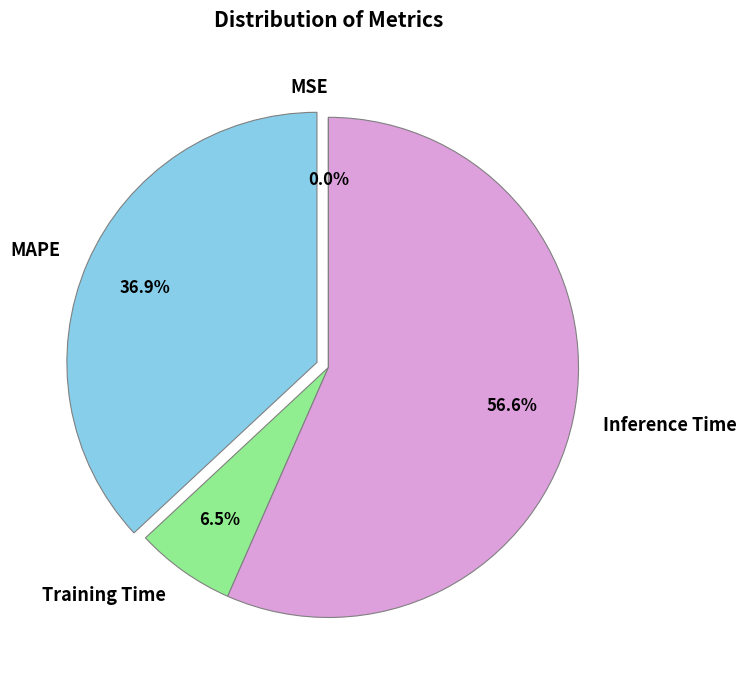

Which has a higher value, Inference Time or Training Time?

Inference Time